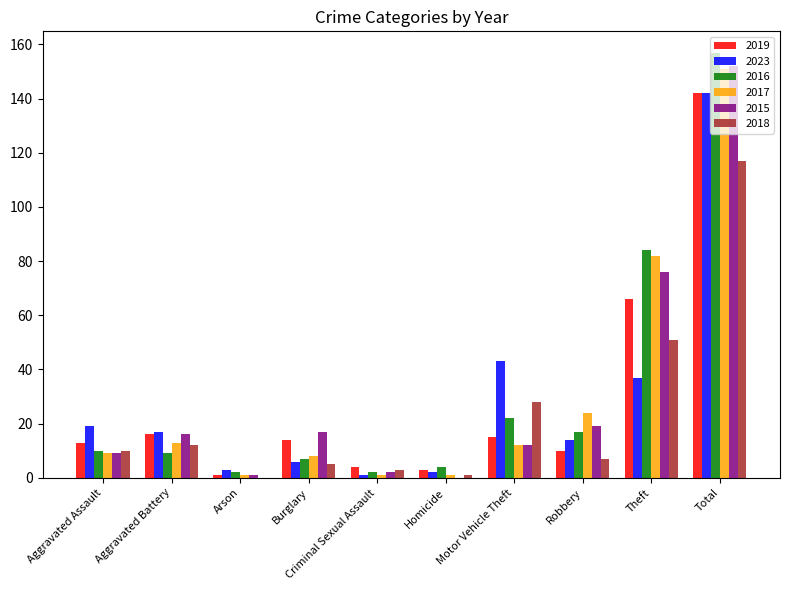

What is the highest value of the 2018 series?

117